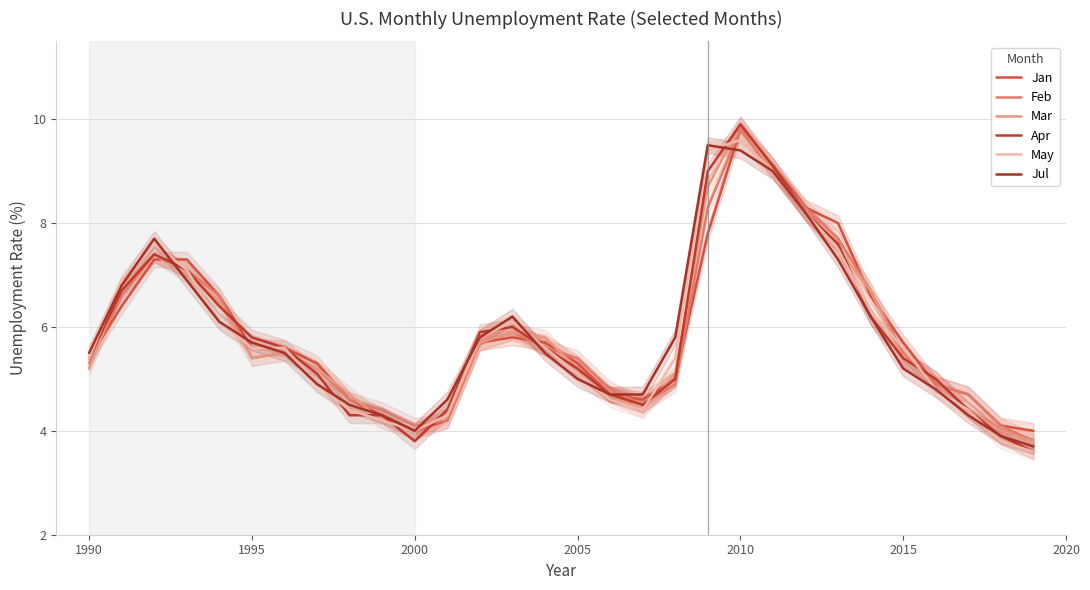

True or false: Mar and Apr cross at least once.

True